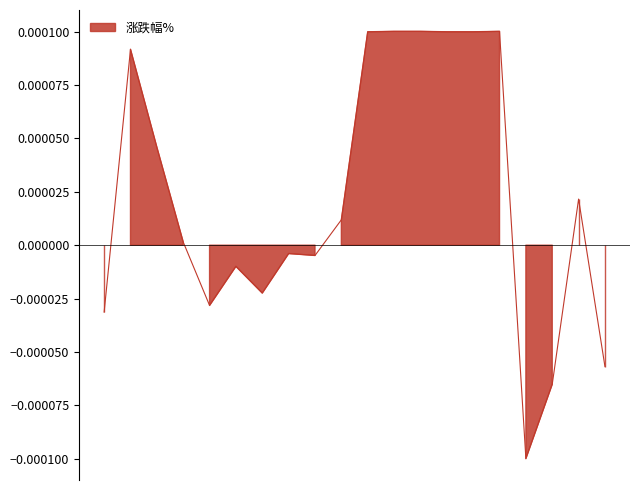

True or false: there are more than 2 points higher than both neighbors.

True